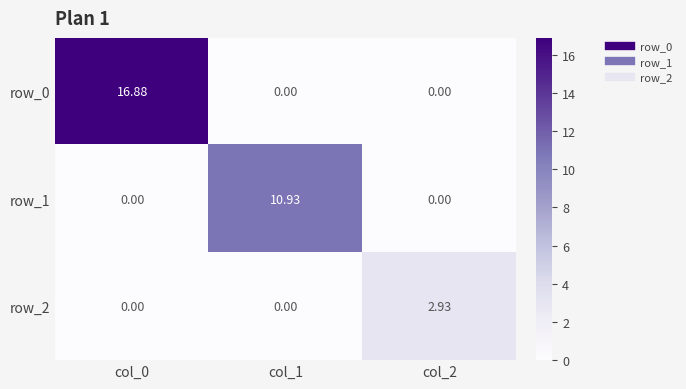

Is the value of row_0 at col_0 greater than the value of row_1 at col_2?

Yes